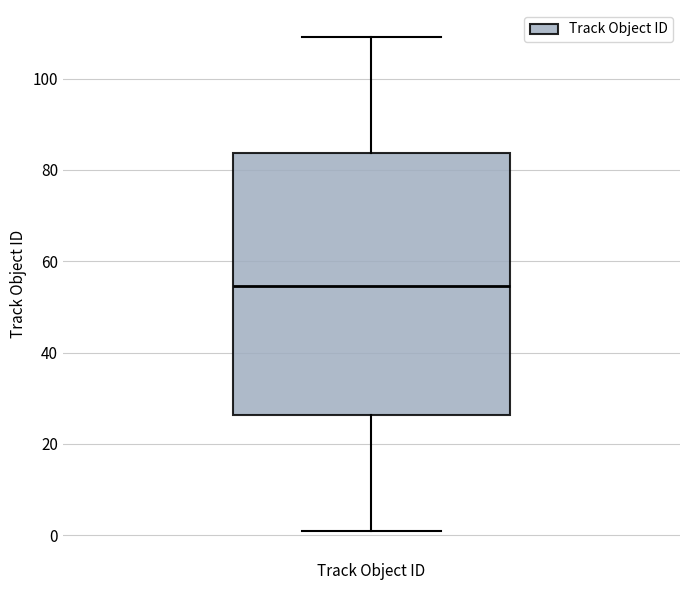

Transcribe this box plot: give where the median line is, the range the box spans, and where the two whiskers end, as read against the y-axis. The values are not printed on the chart, so give them approximately, as read against the axis.

median 54, box 26 to 84, whiskers 2 to 110